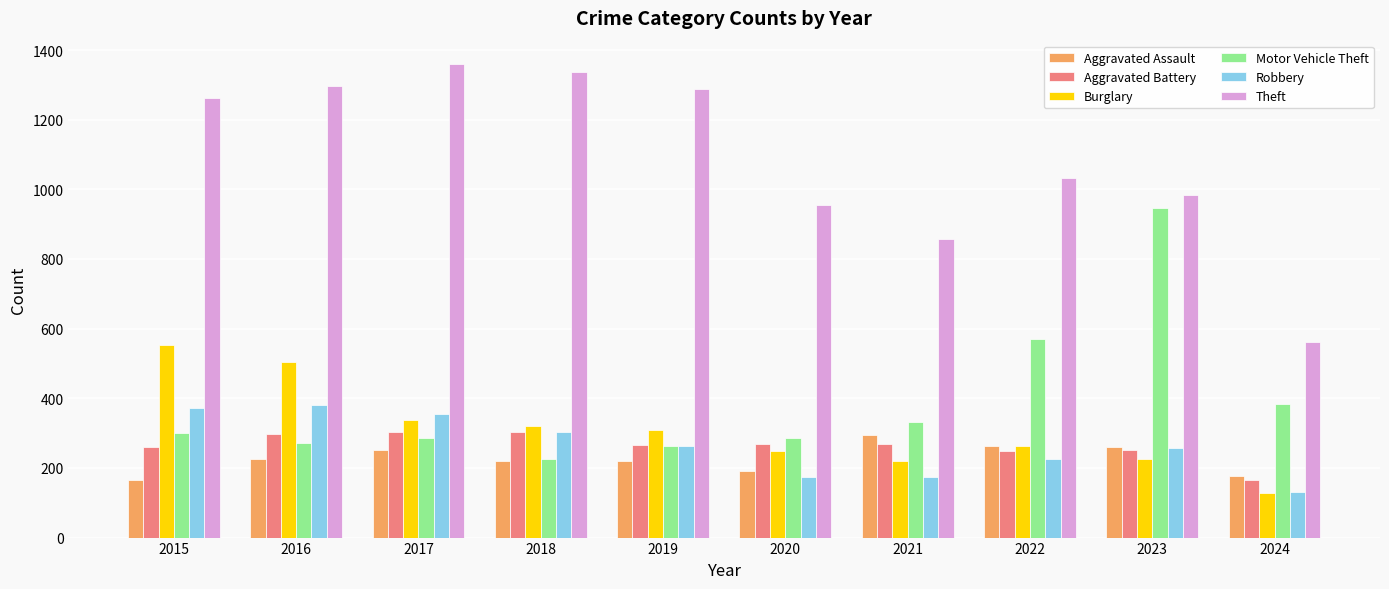

What is the average value of the Burglary series?

311